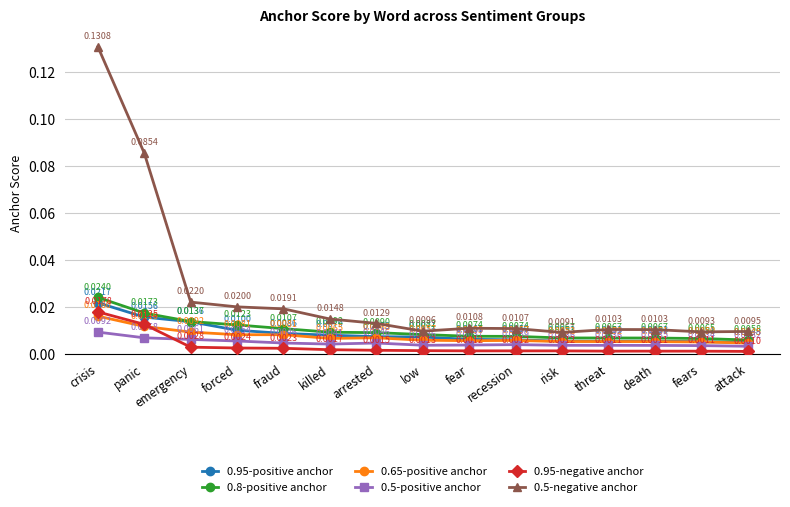

At how many categories does at least one series exceed 0?

15